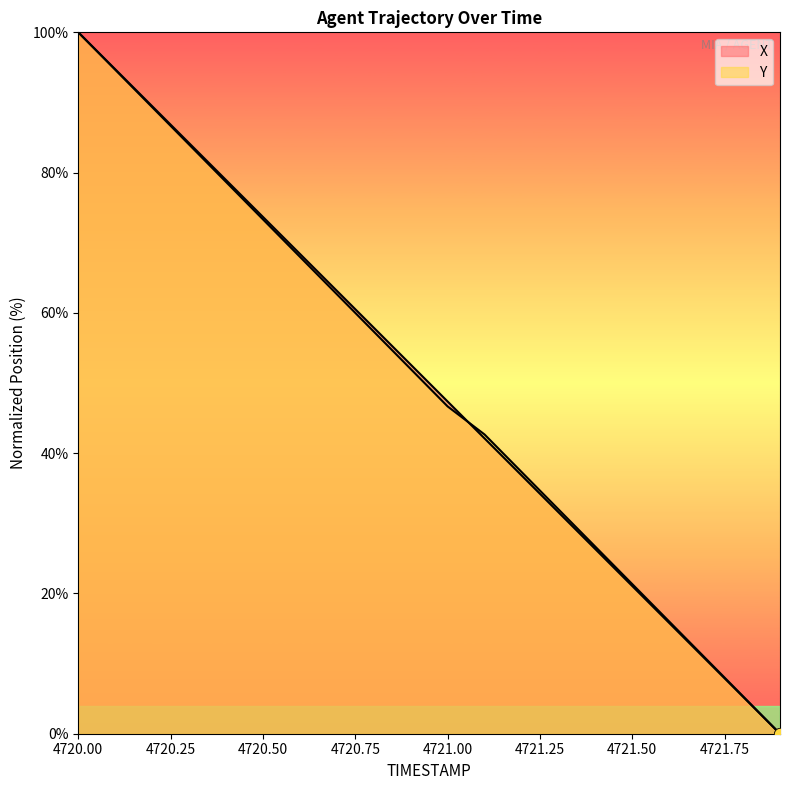

Which series has the widest spread of Y values?

X